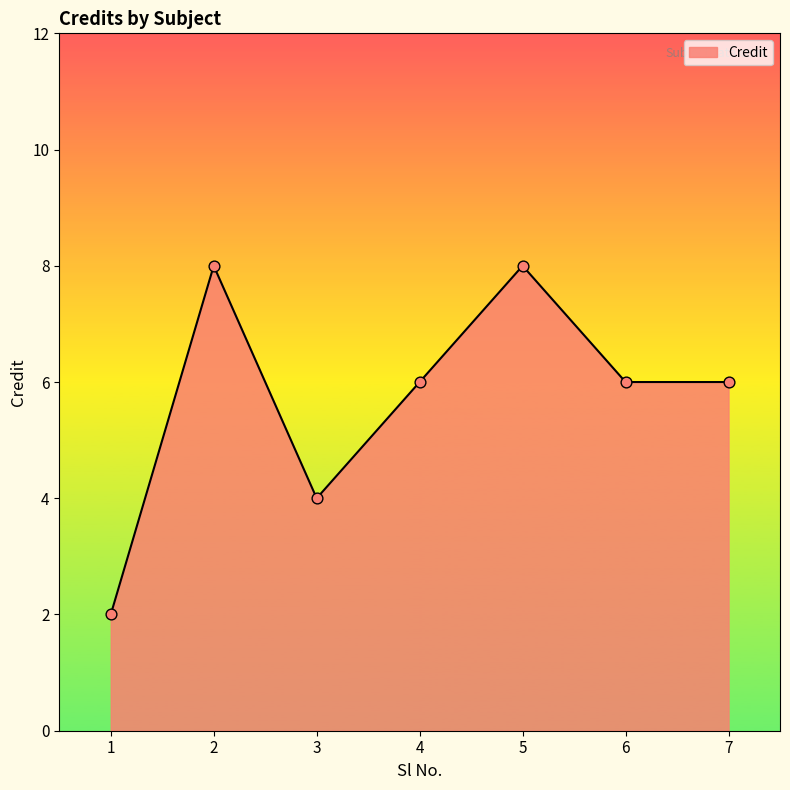

What is the change in value from 1 to 2?

+6